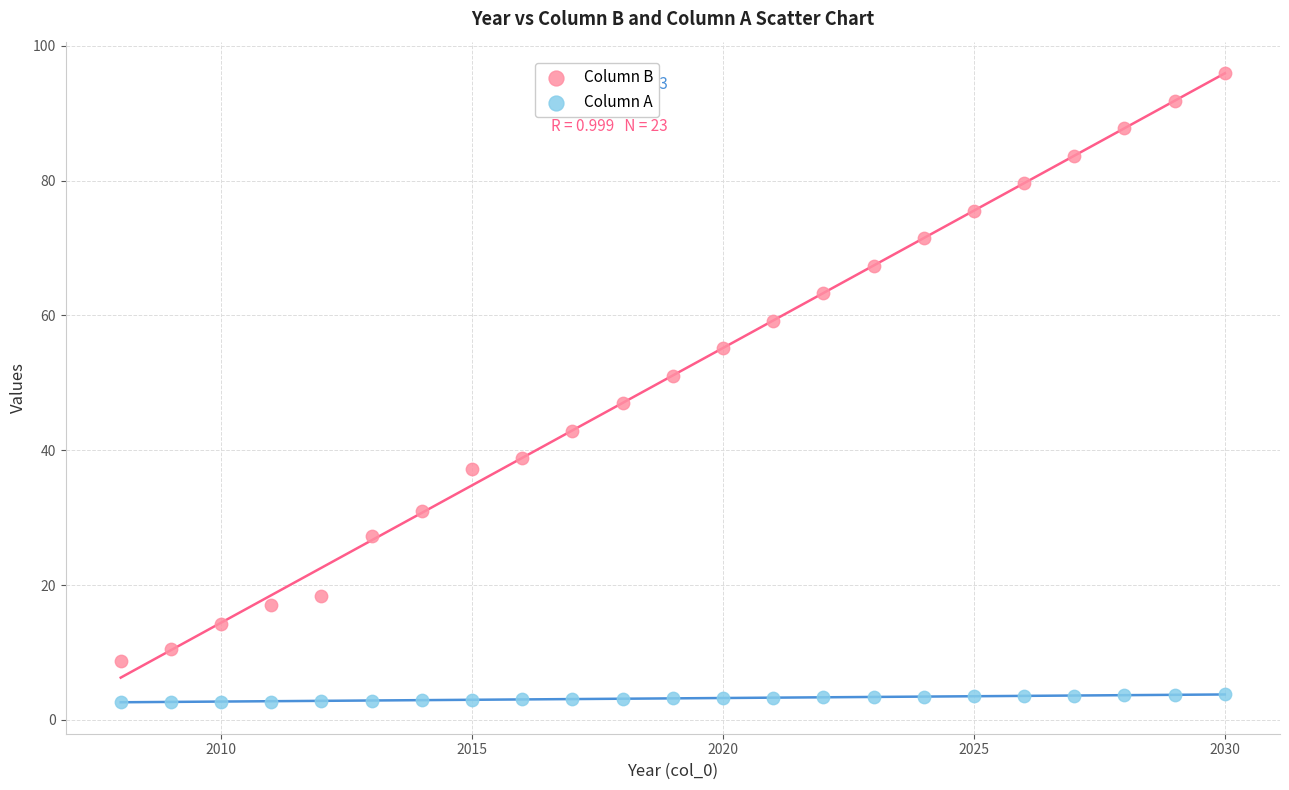

Across all data points, what is the range of X values (max minus min)?

22.0